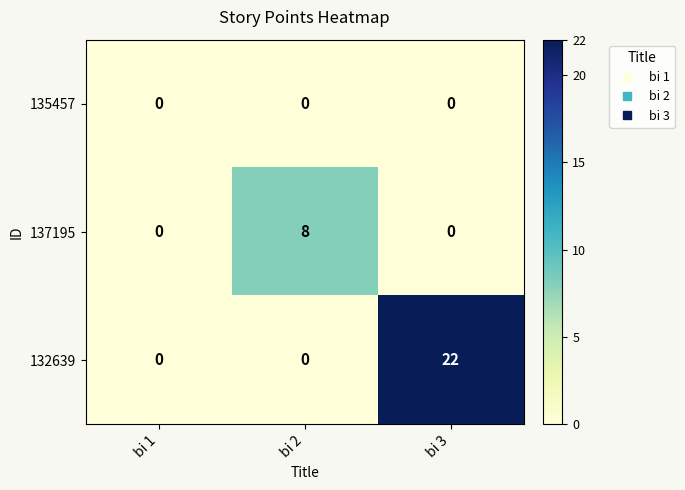

What is the maximum value shown in the chart?

22